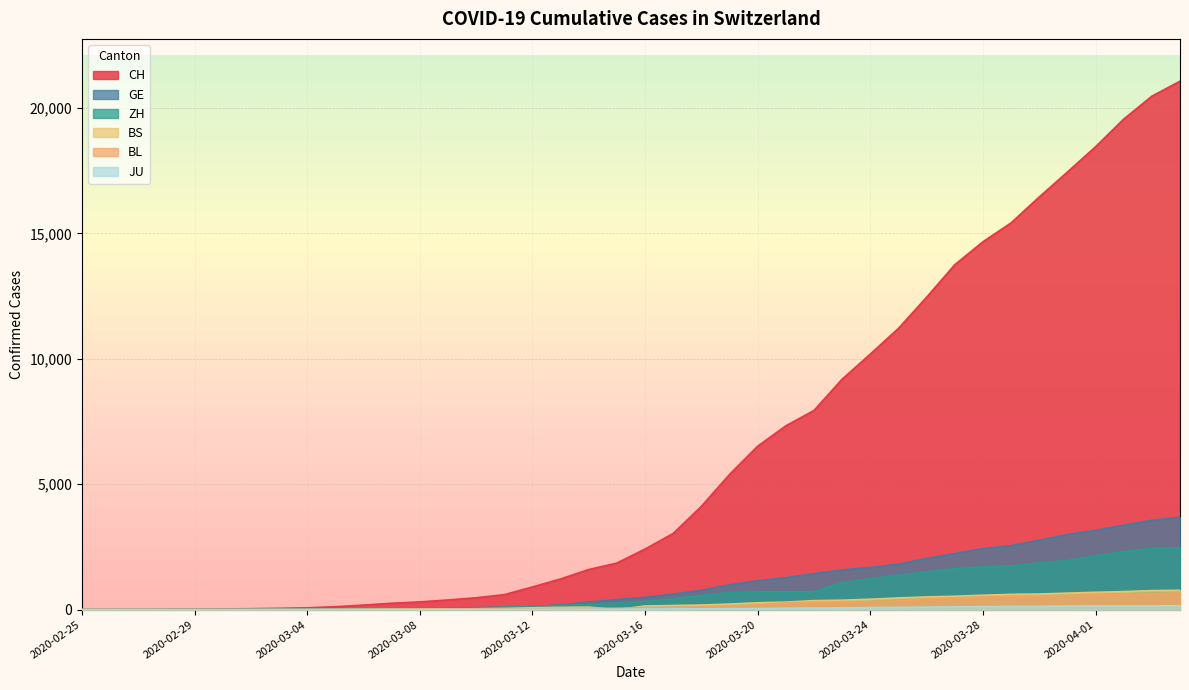

Where is ZH nearest to the value 1234?

2020-03-24